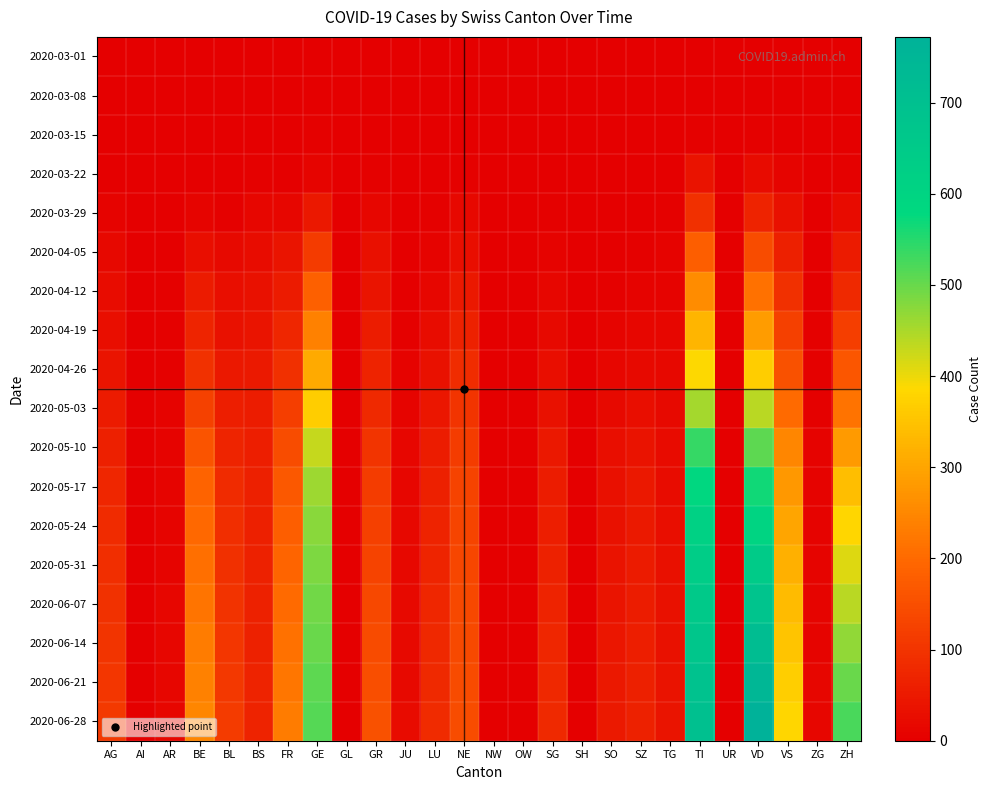

Which series has the largest total across all categories?

2020-06-28